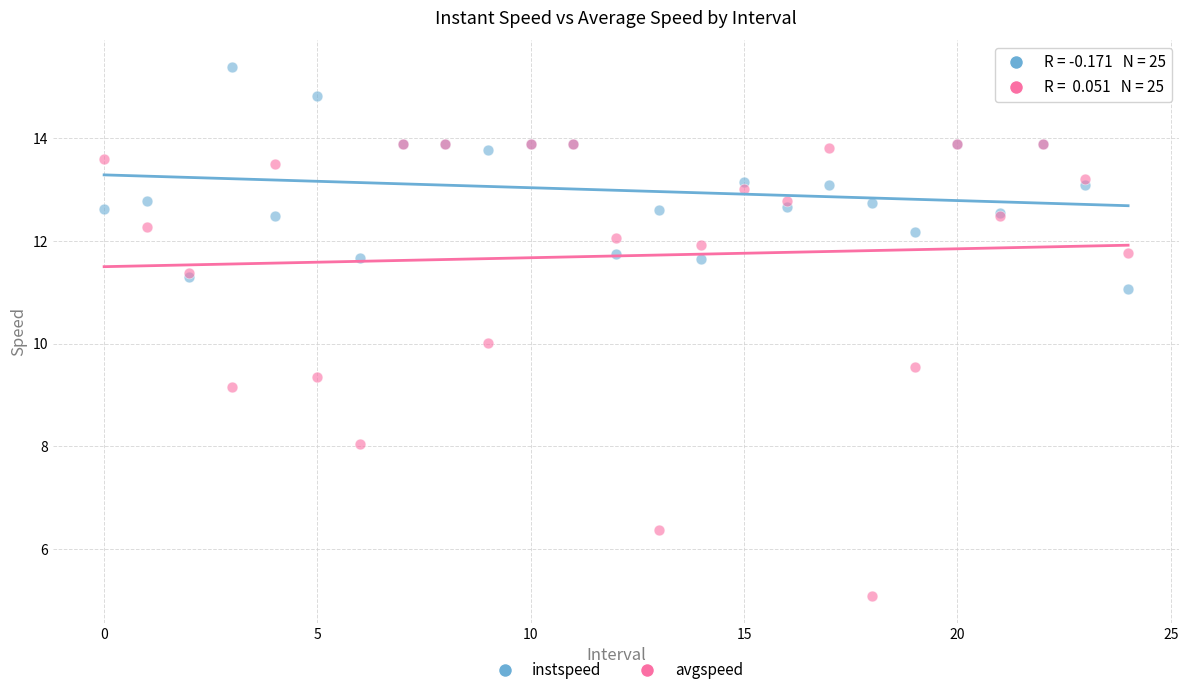

In the avgspeed series, what Y value is closest to 9?

9.2